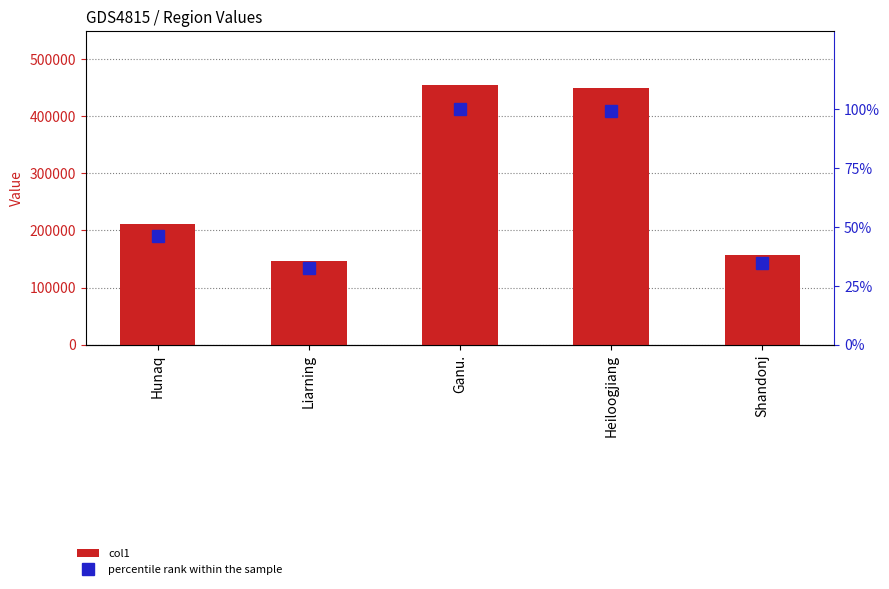

What is the difference between the percentile rank within the sample values at Heiloogjiang and Ganu.?

1.1